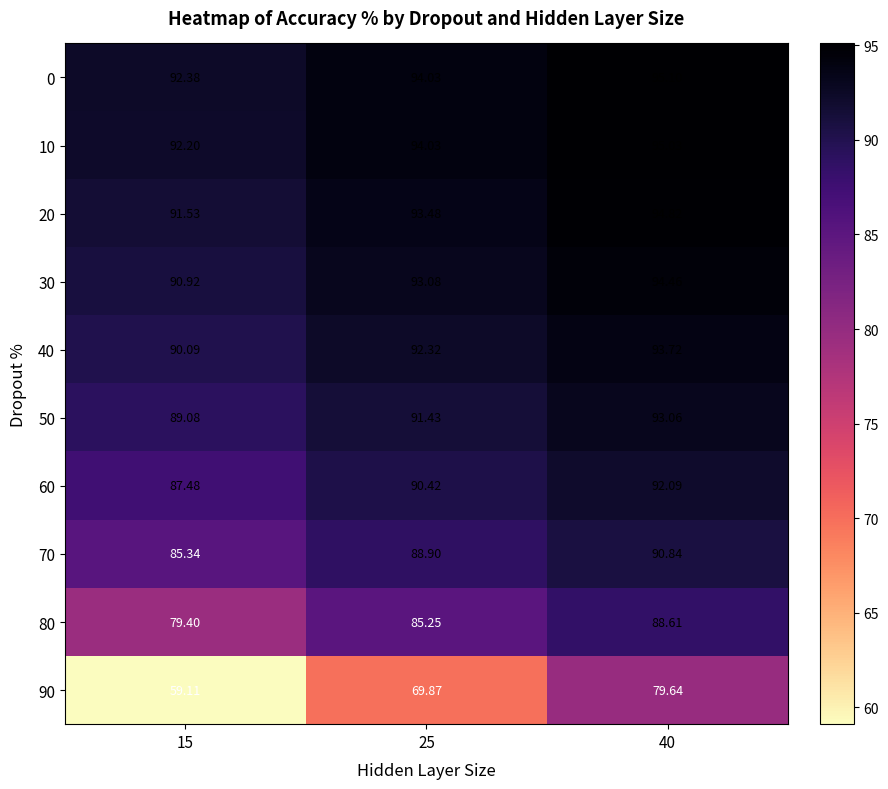

Is the value of 90 at 25 greater than the value of 70 at 25?

No